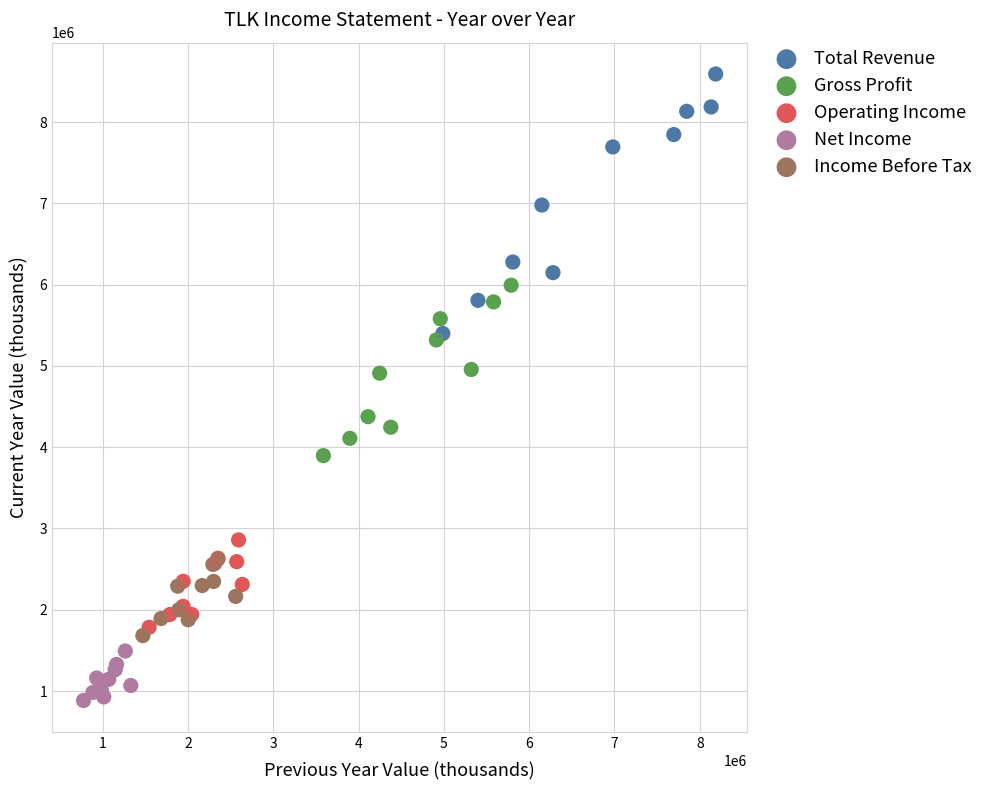

Which series contains the lowest Y value?

Net Income